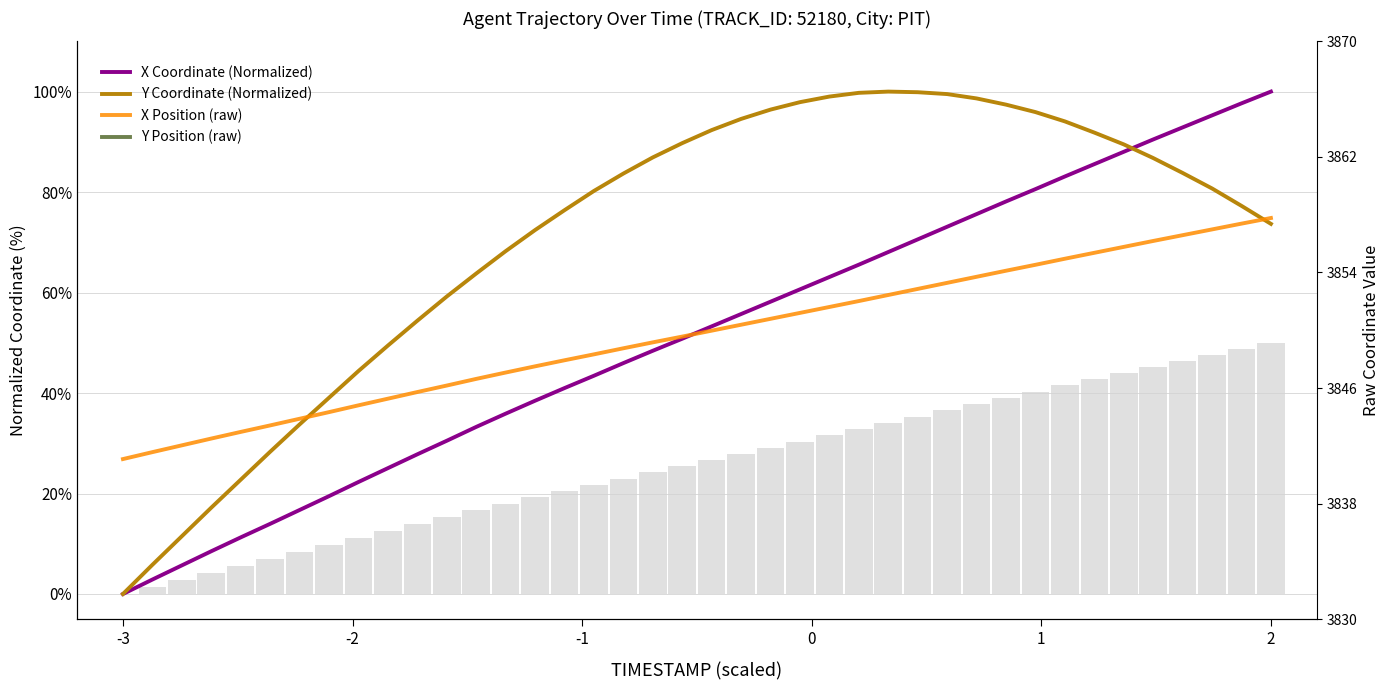

What is the average value of the Y Coordinate (Normalized) series?

70.9